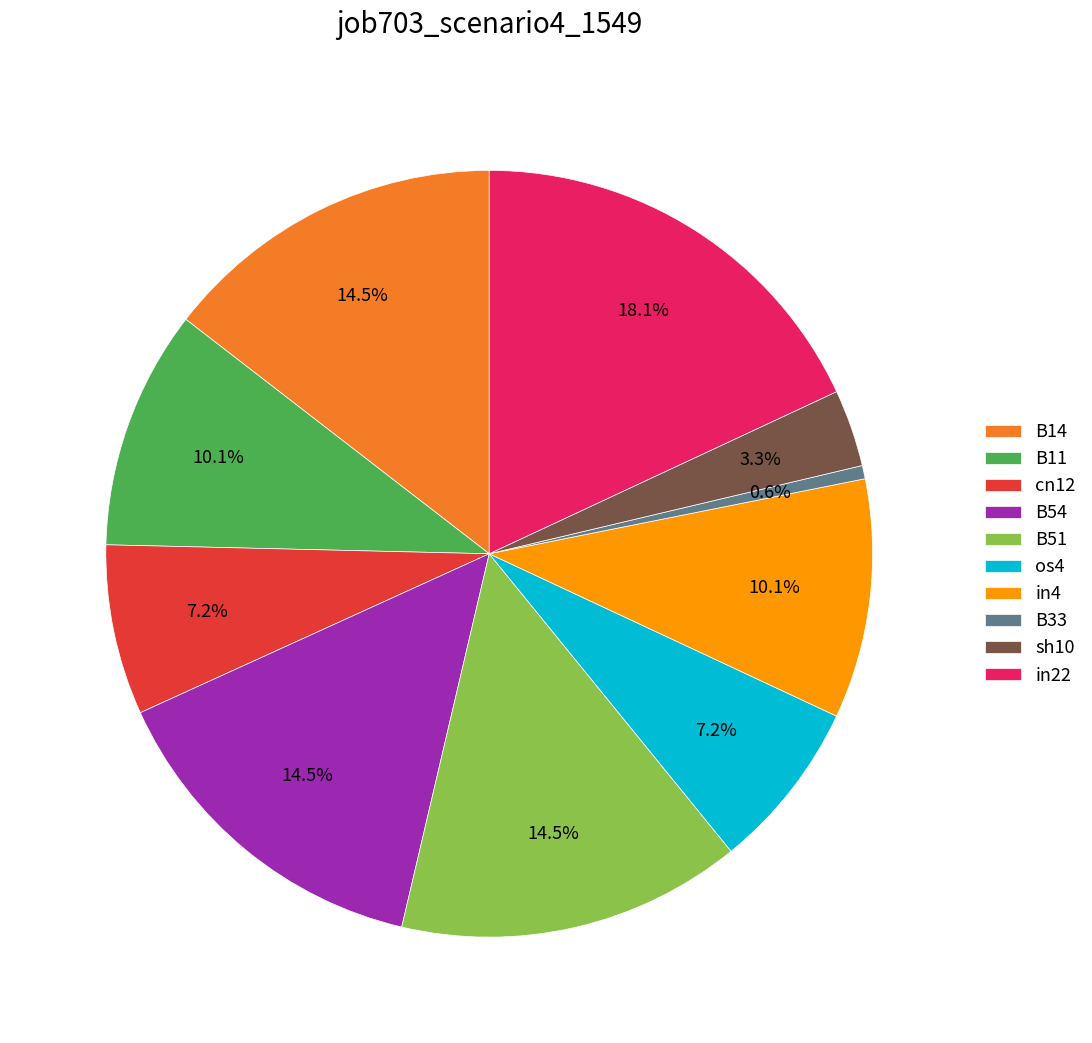

Is it true that cn12 is 7% of the pie?

True